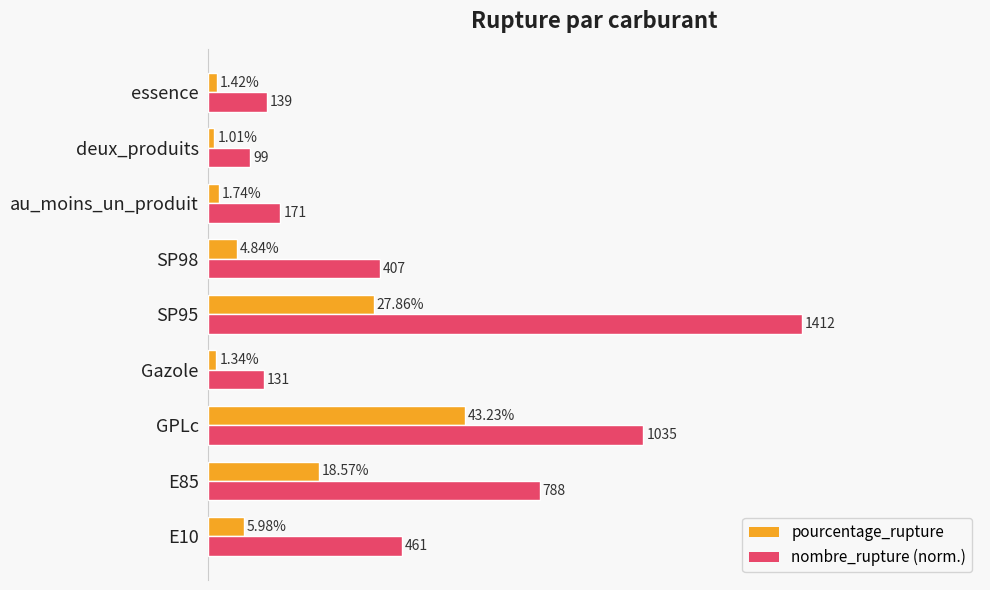

Which category has the highest value in the pourcentage_rupture series?

GPLc